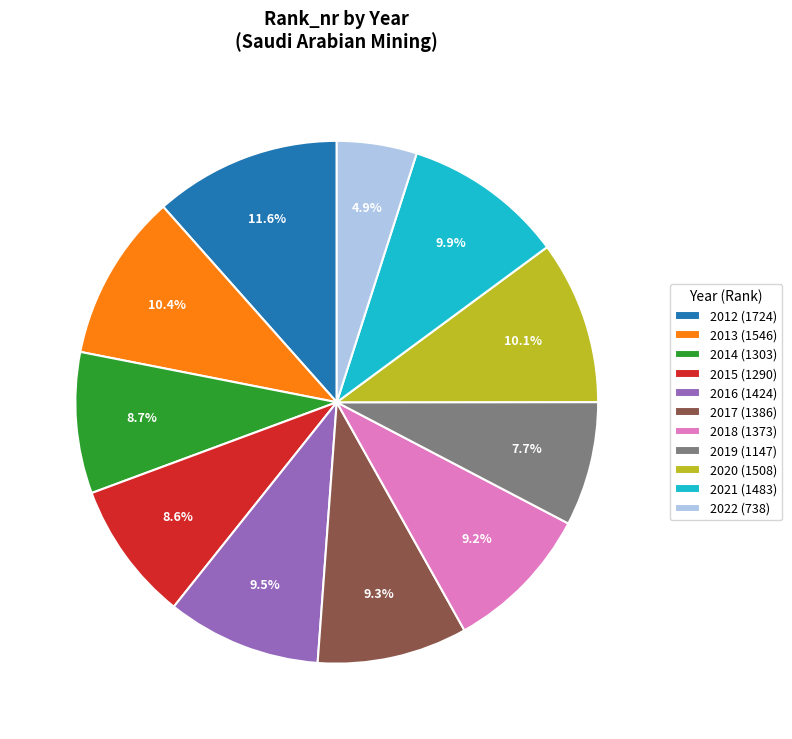

Approximately how many times larger is the value at 2018 (1373) compared to 2021 (1483)?

0.9